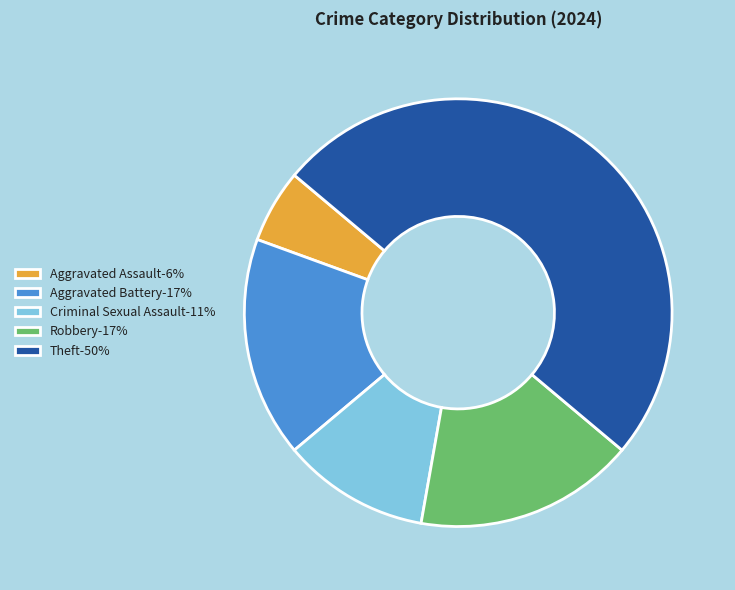

What is the smallest slice in the pie chart?

Aggravated Assault-6%